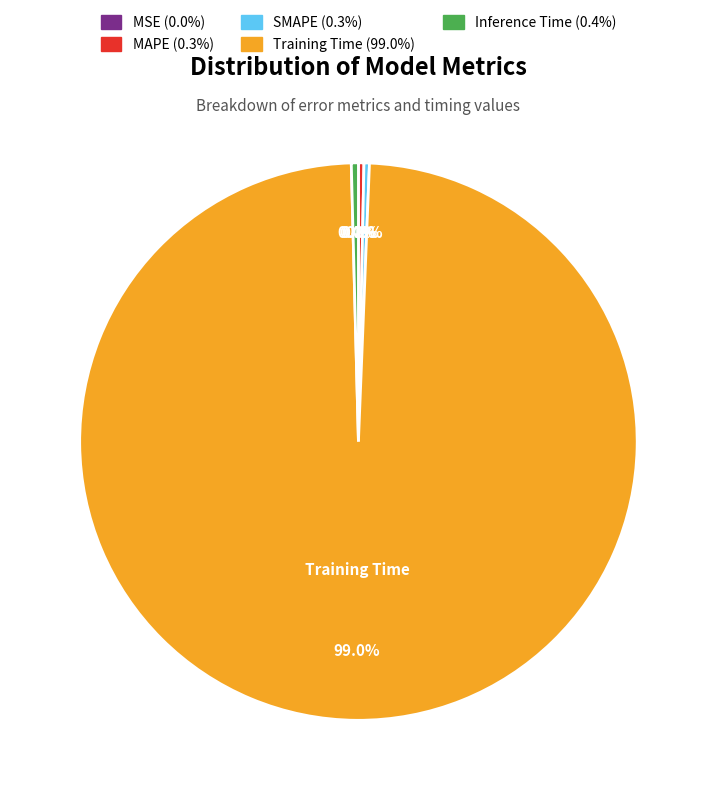

Is there a majority slice in this chart?

Yes